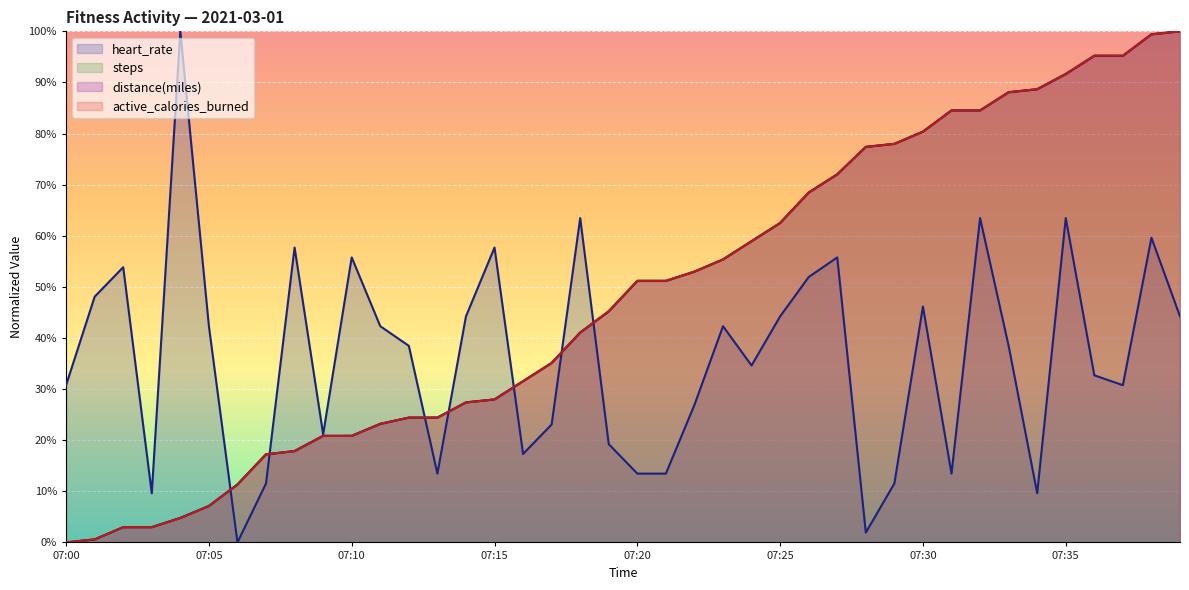

How many intersections are there between heart_rate and steps?

7